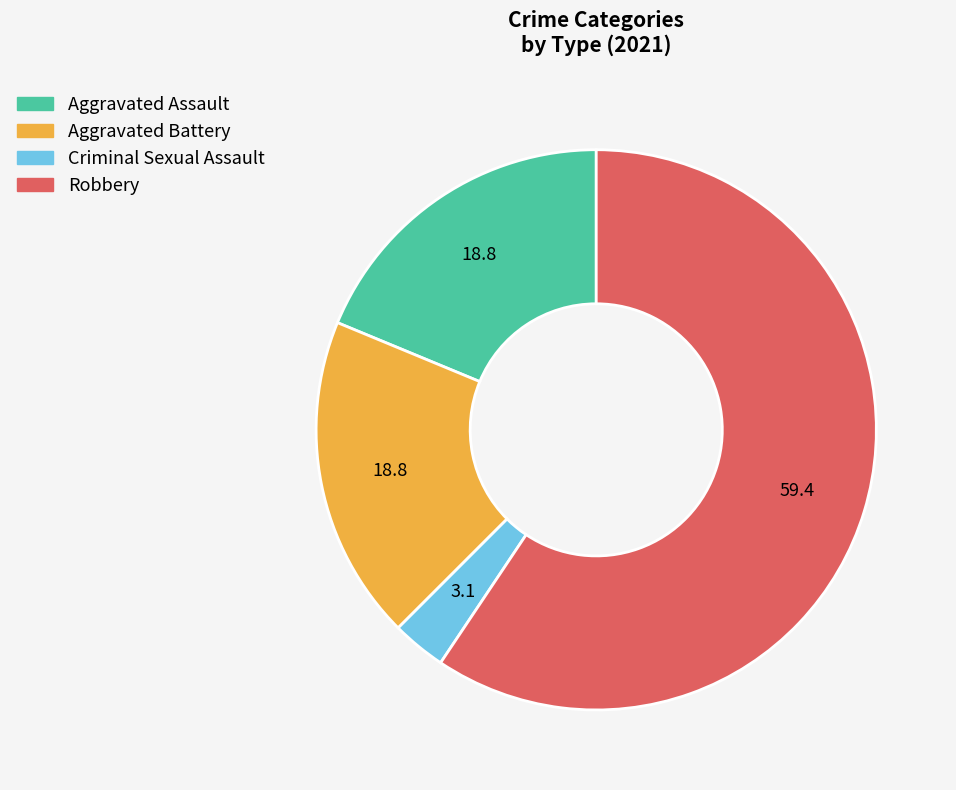

Which has a higher value, Aggravated Battery or Criminal Sexual Assault?

Aggravated Battery